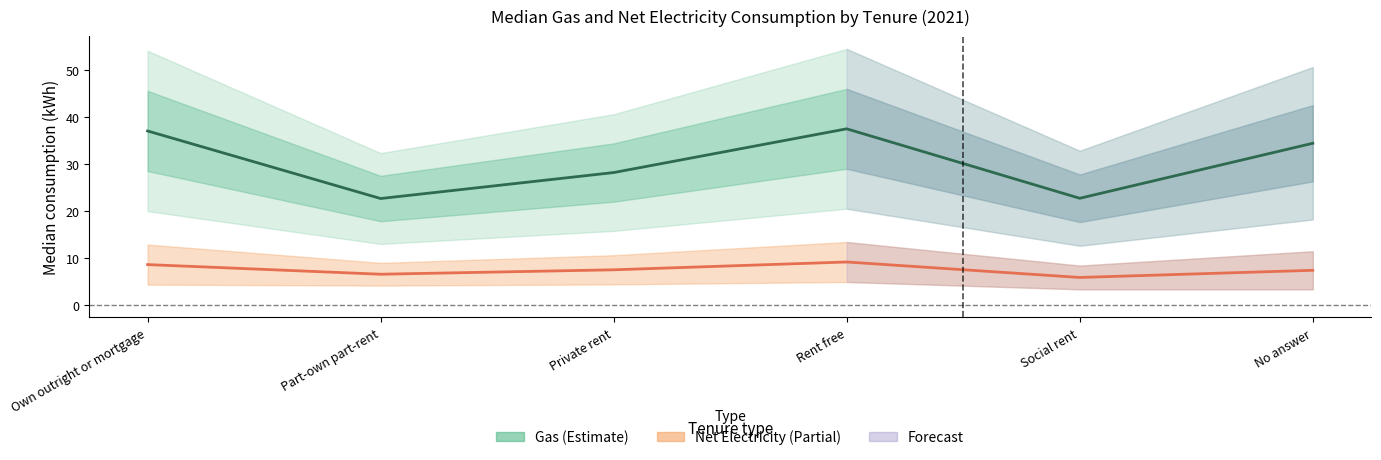

In Gas, how many points are higher than both neighbors (excluding endpoints)?

1